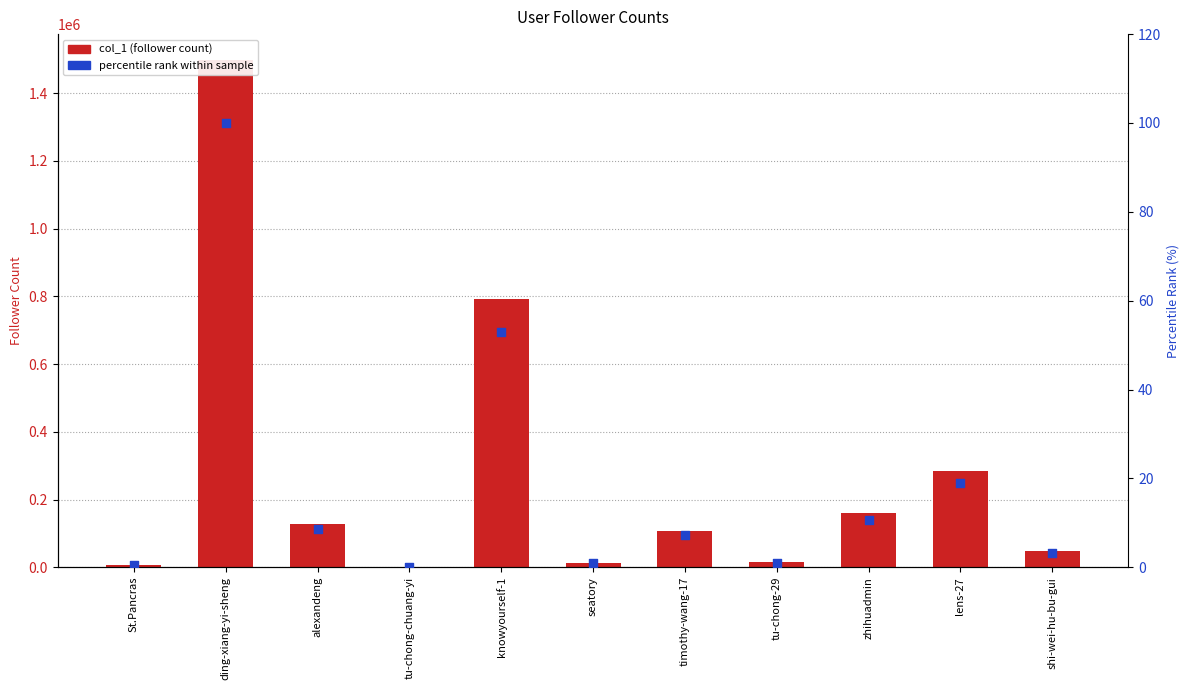

What is the total value across all series at tu-chong-chuang-yi?

50.0